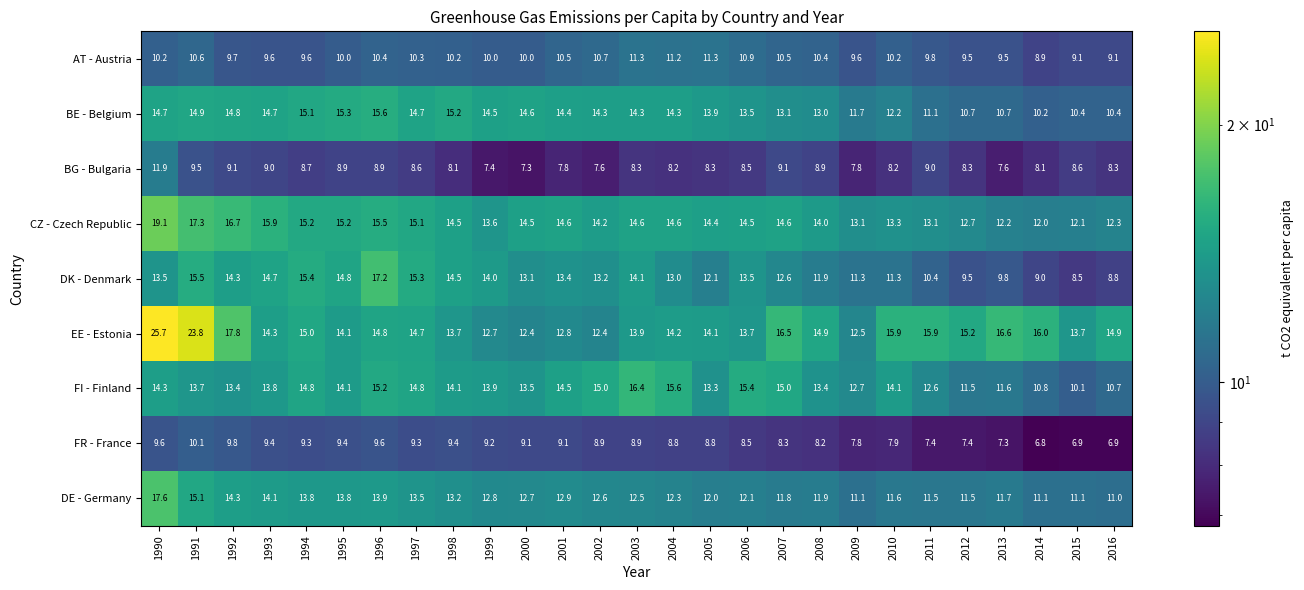

Which series has the largest range (max minus min)?

EE - Estonia